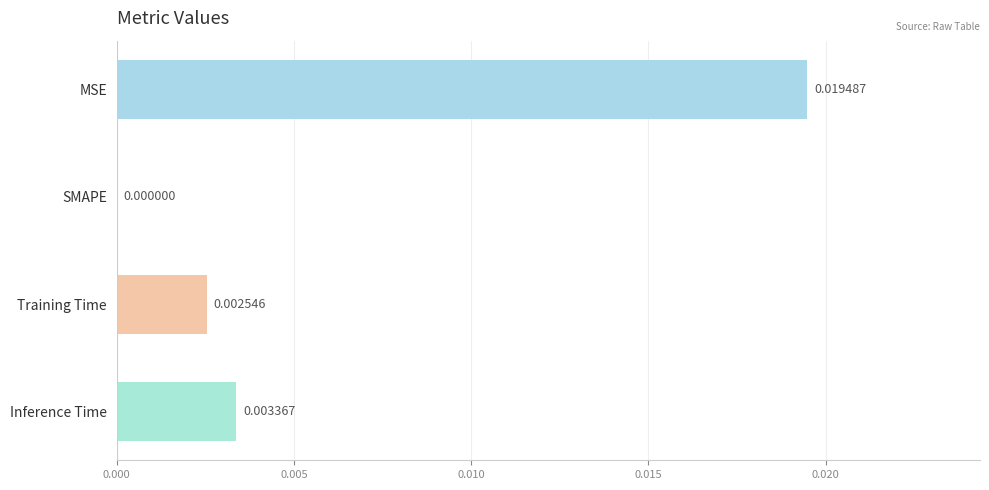

Which has a higher value, SMAPE or MSE?

MSE